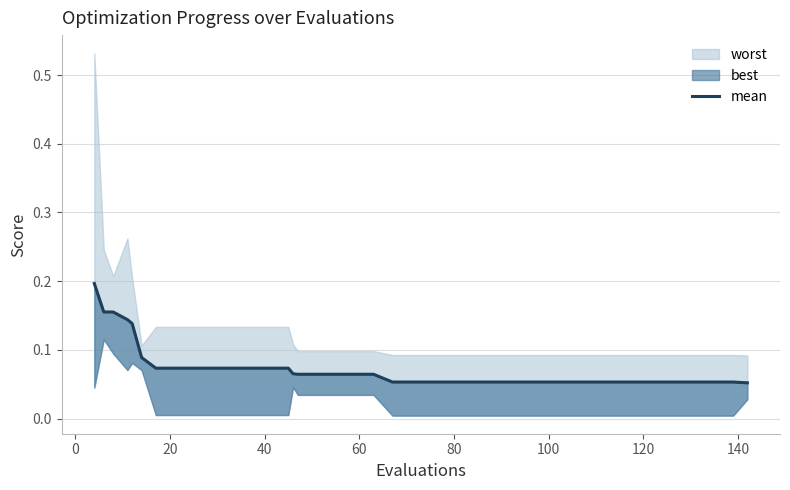

How many values are between 0 and 1?

40